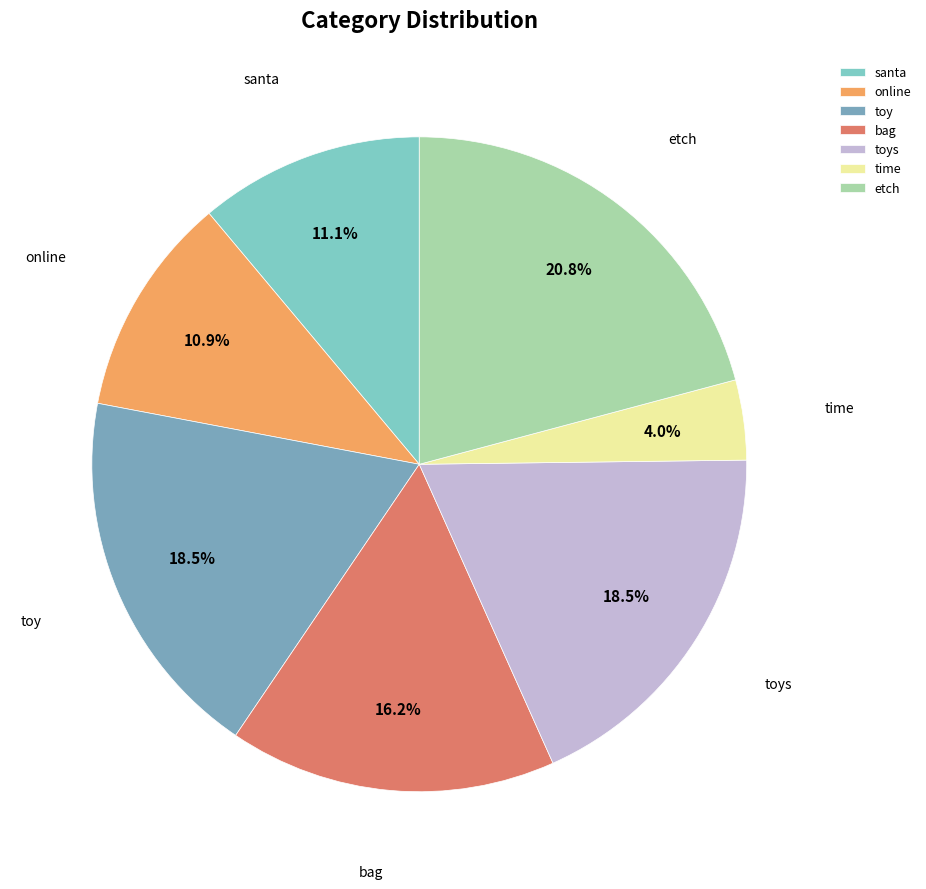

How many segments does this pie chart have?

7